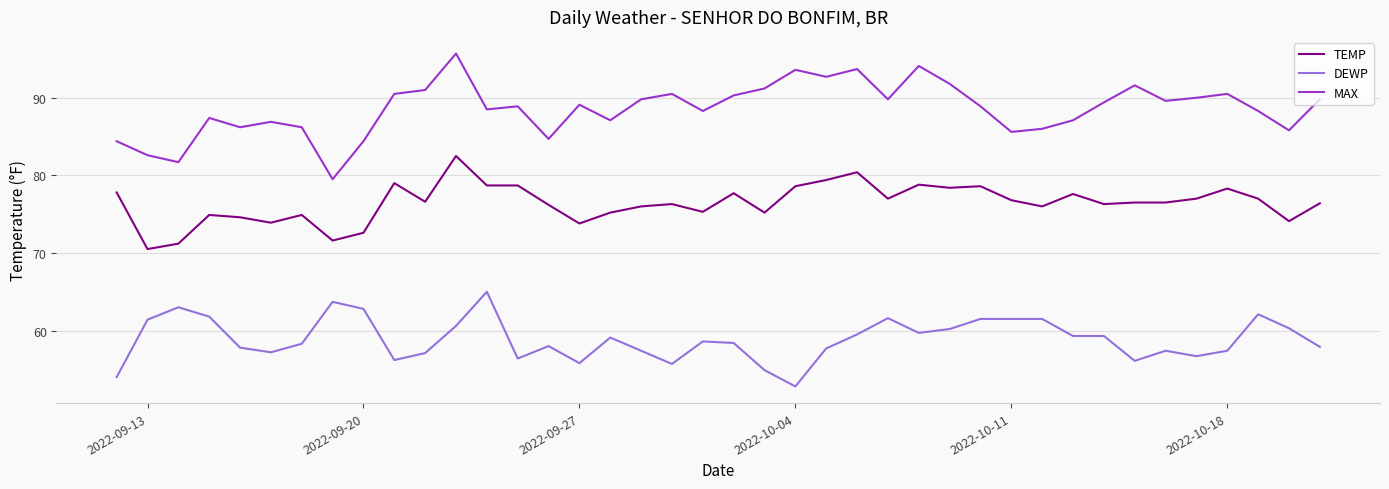

What is the difference between the maximum and minimum values in the MAX series?

16.2